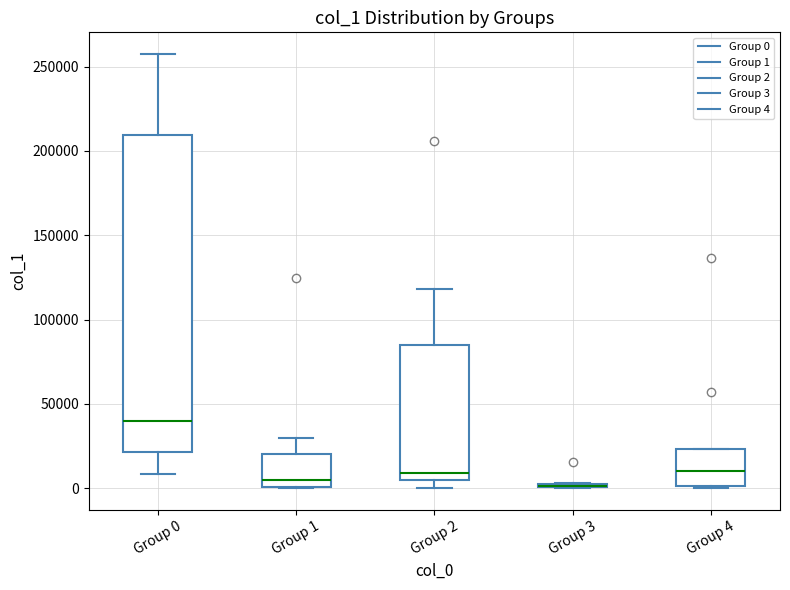

Comparing the boxes themselves (not the whiskers), which one is the tallest?

Group 0